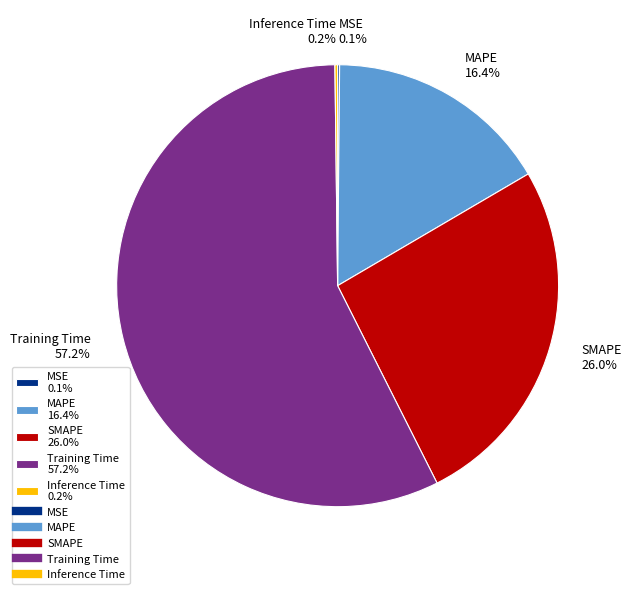

The Training Time slice represents 52% of the pie. True or false?

False